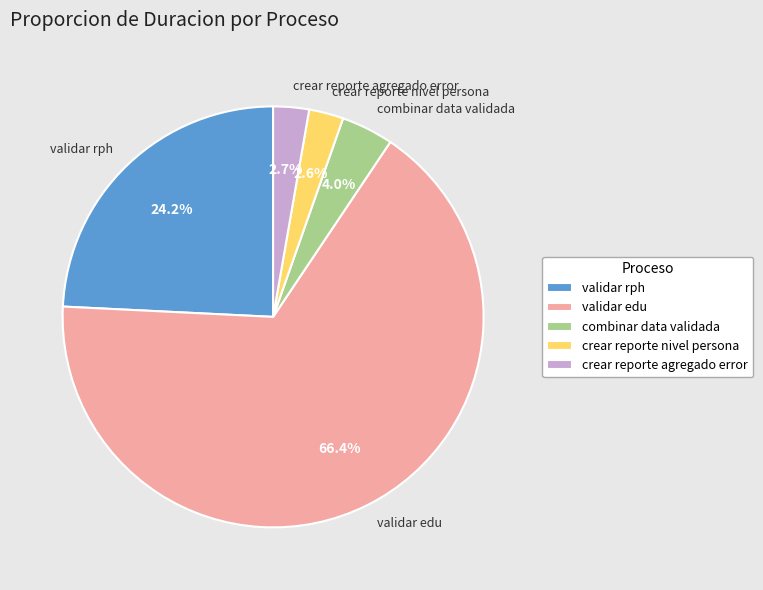

Which slice is the largest?

validar edu